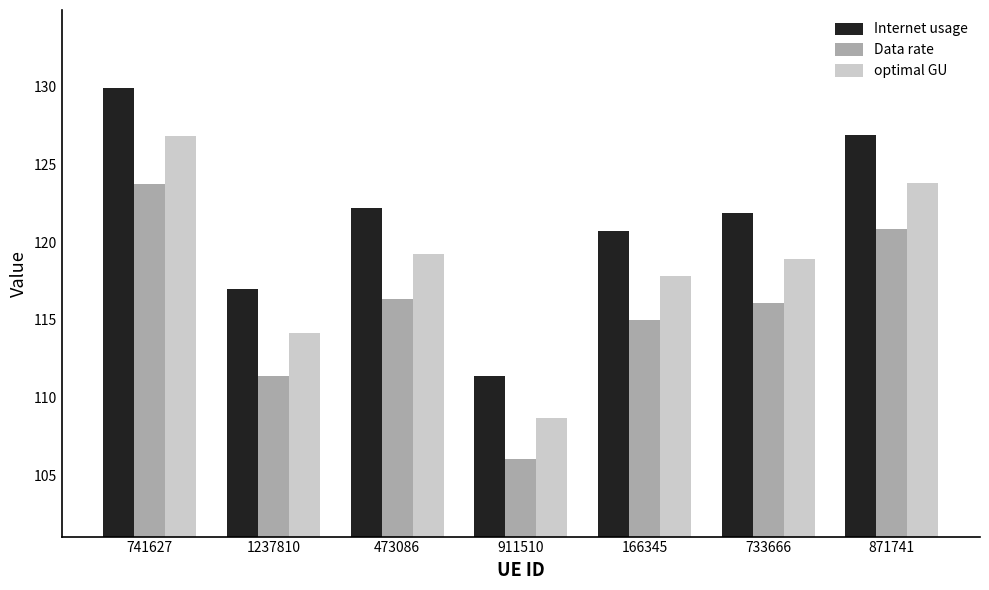

What is the label of the 5th bar from the left?

166345